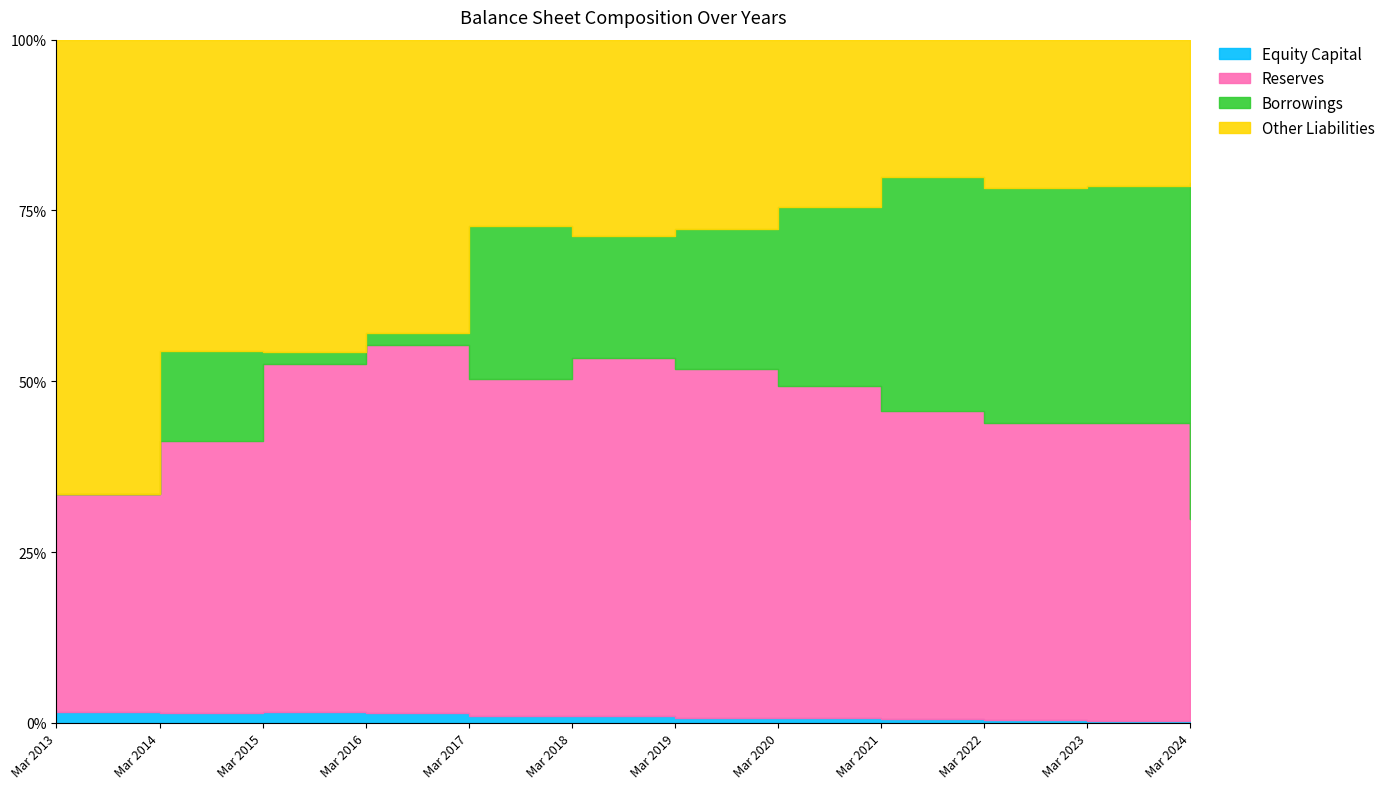

Reading left to right, list all the values displayed in this chart.

Equity Capital: Mar 2013=89	Mar 2014=89	Mar 2015=89	Mar 2016=89	Mar 2017=89	Mar 2018=89	Mar 2019=89	Mar 2020=89	Mar 2021=89	Mar 2022=89	Mar 2023=89	Mar 2024=89
Reserves: Mar 2013=1881	Mar 2014=2434	Mar 2015=2995	Mar 2016=3418	Mar 2017=4144	Mar 2018=5001	Mar 2019=5981	Mar 2020=6580	Mar 2021=7408	Mar 2022=9214	Mar 2023=11762	Mar 2024=9304
Borrowings: Mar 2013=0	Mar 2014=807	Mar 2015=100	Mar 2016=113	Mar 2017=1882	Mar 2018=1691	Mar 2019=2393	Mar 2020=3562	Mar 2021=5638	Mar 2022=7275	Mar 2023=9367	Mar 2024=15528
Other Liabilities: Mar 2013=3914	Mar 2014=2781	Mar 2015=2684	Mar 2016=2723	Mar 2017=2293	Mar 2018=2740	Mar 2019=3247	Mar 2020=3313	Mar 2021=3309	Mar 2022=4610	Mar 2023=5802	Mar 2024=6626